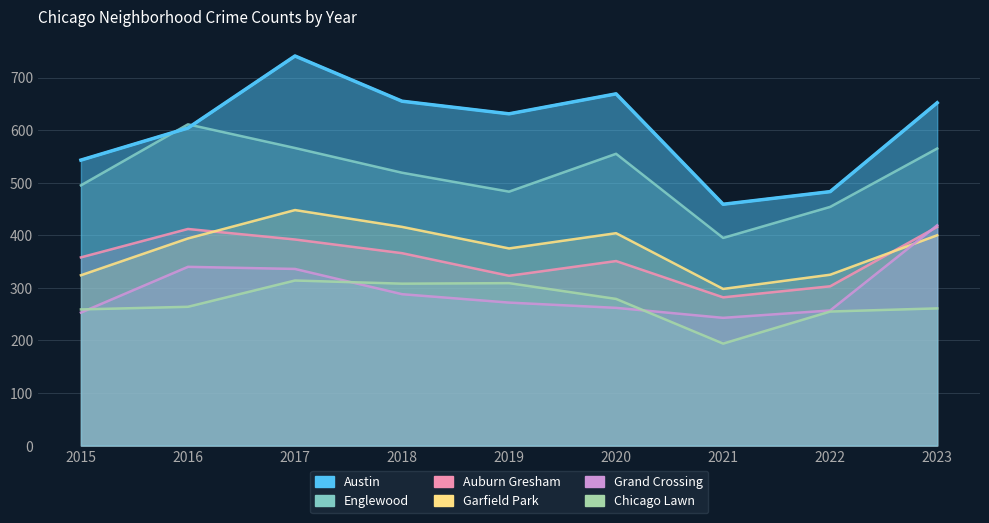

How many data points does each series have?

9